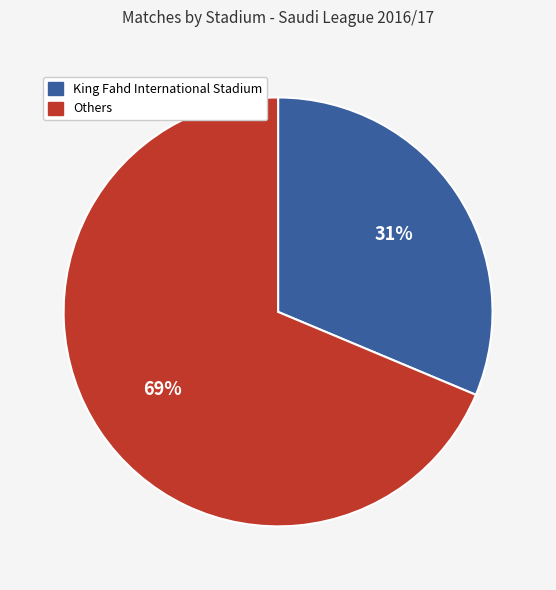

To the nearest percent, what is the average slice percentage?

50%